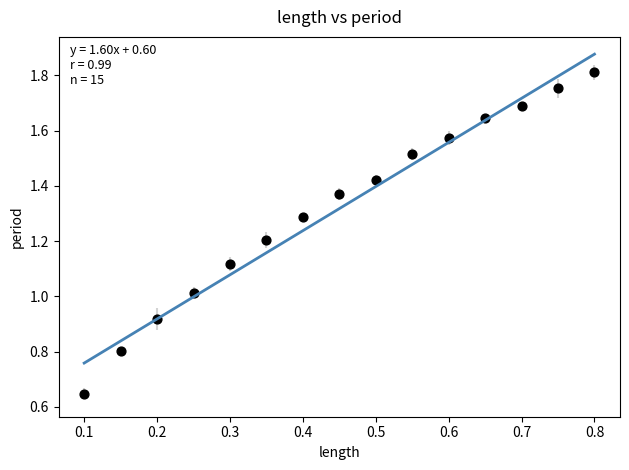

What is the range of X values (max minus min)?

0.7